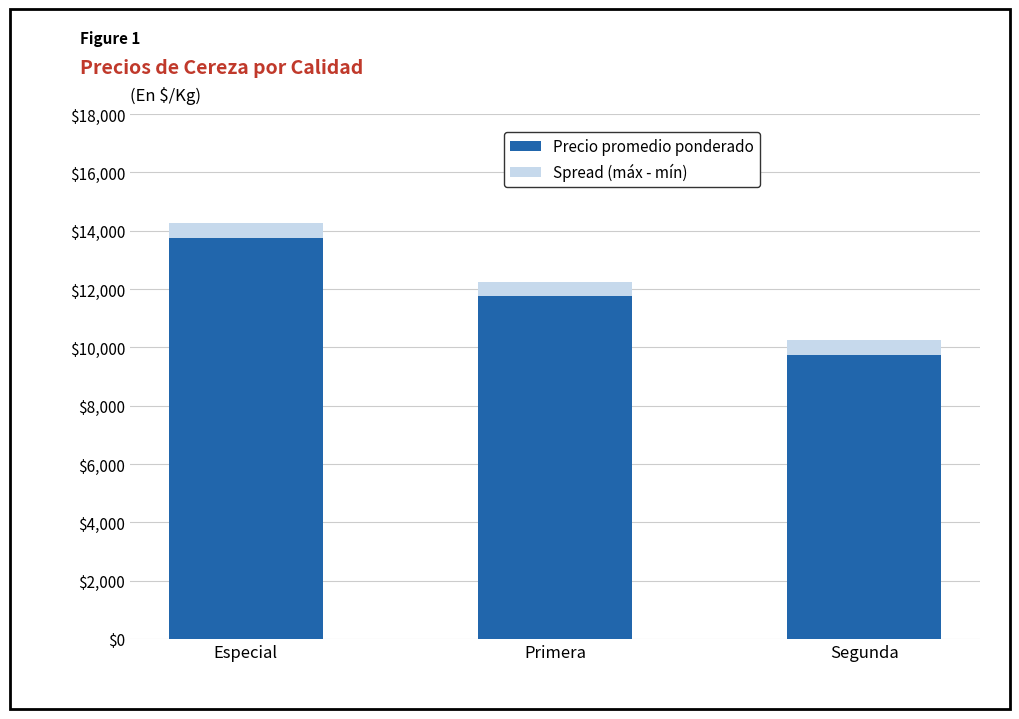

True or false: Precio promedio ponderado has a value of 19364 at Primera.

False